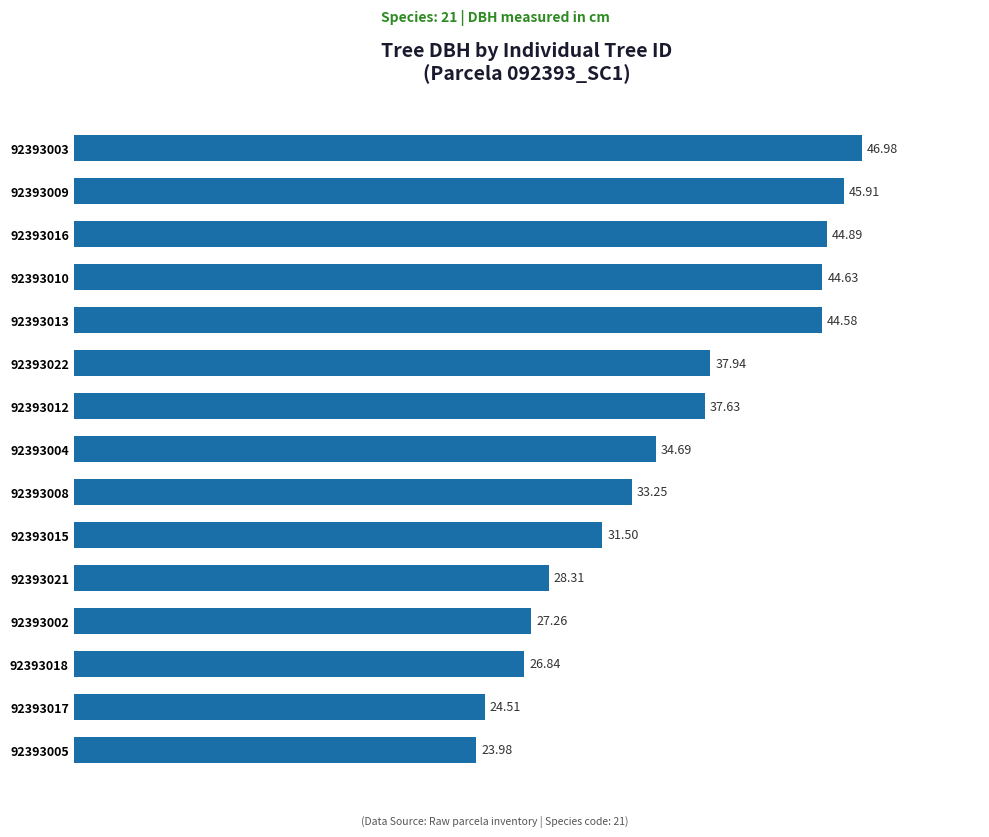

How many data points are less than 34?

7